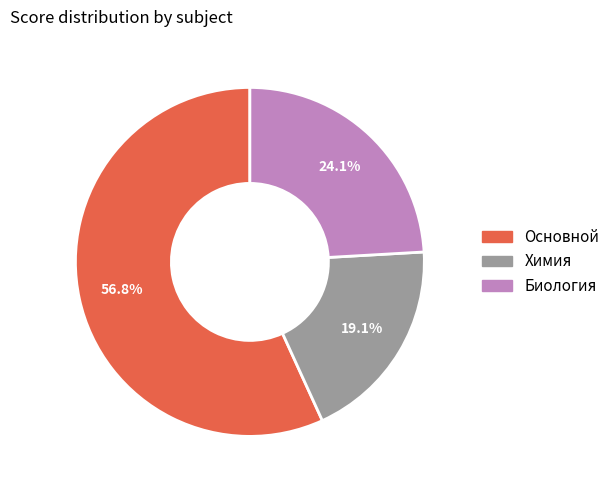

Which category has the smallest portion of the pie?

Химия